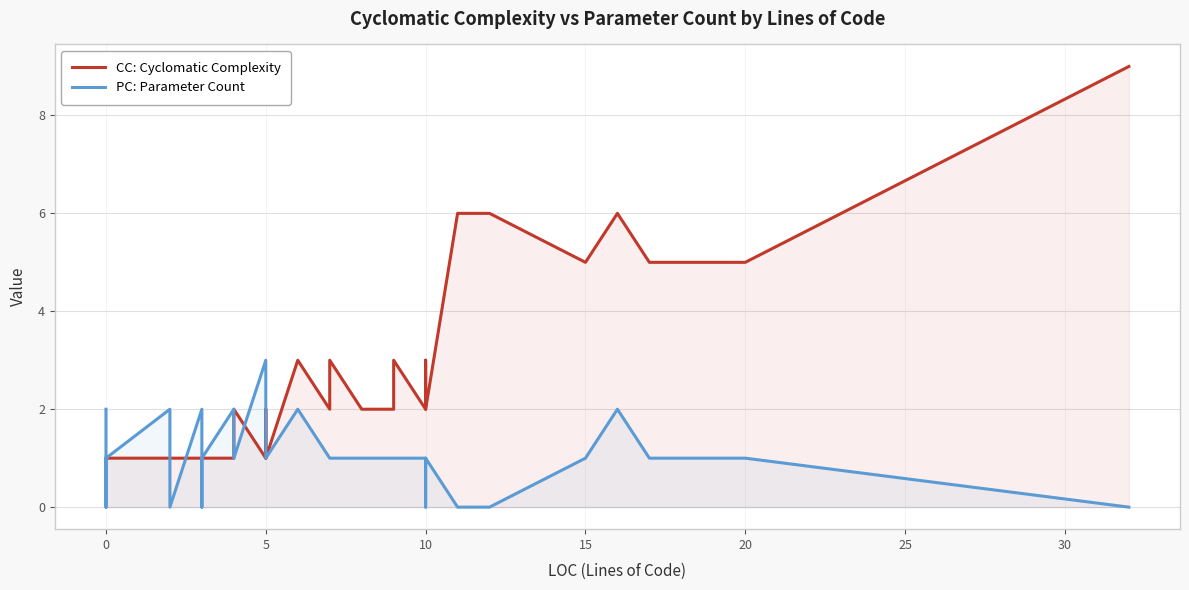

What is the difference between the second highest and minimum values in the CC: Cyclomatic Complexity series?

5